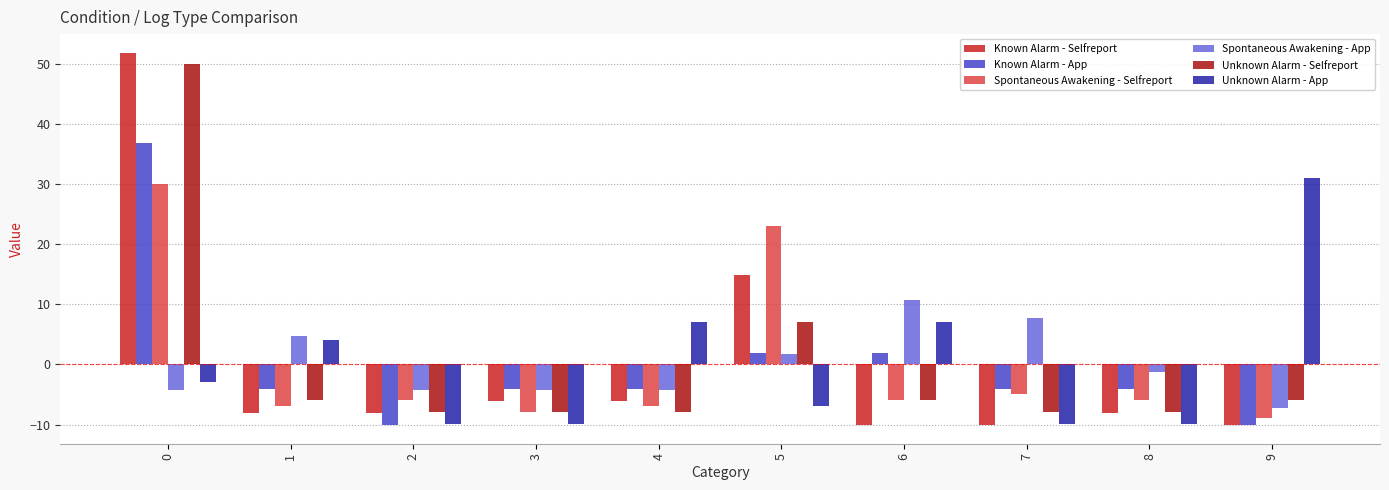

At how many categories does at least one series exceed 30?

2